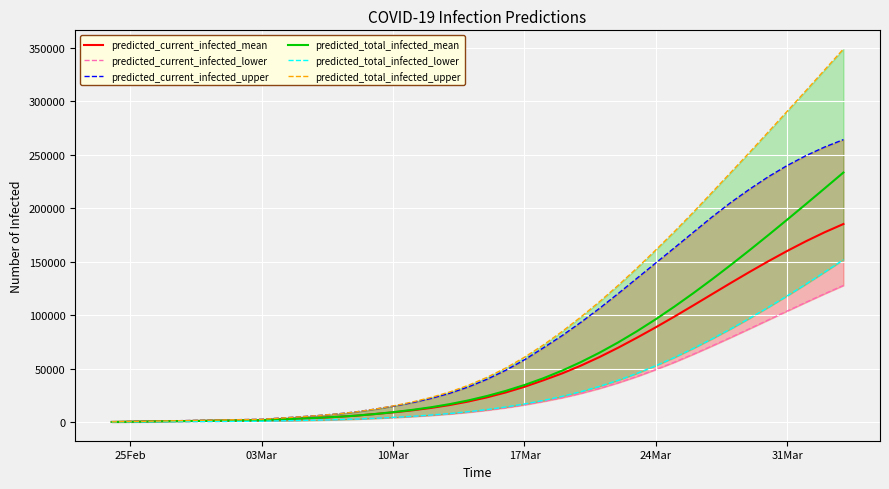

What is the maximum value shown in the chart?

348745